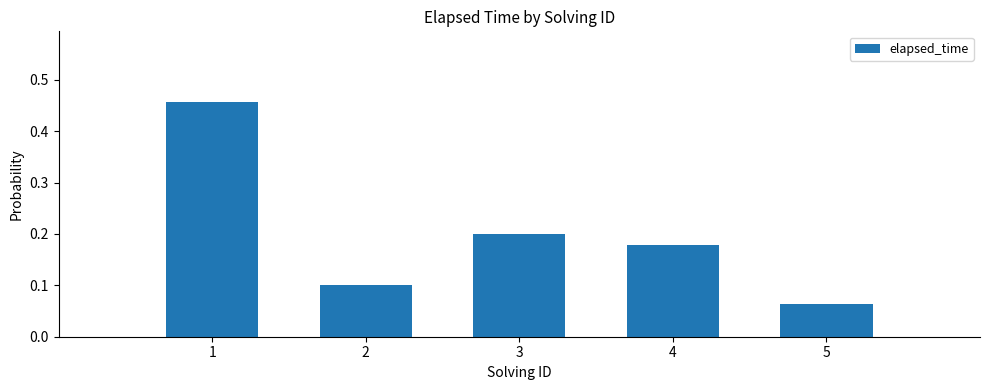

What is the sum of all values?

1.0